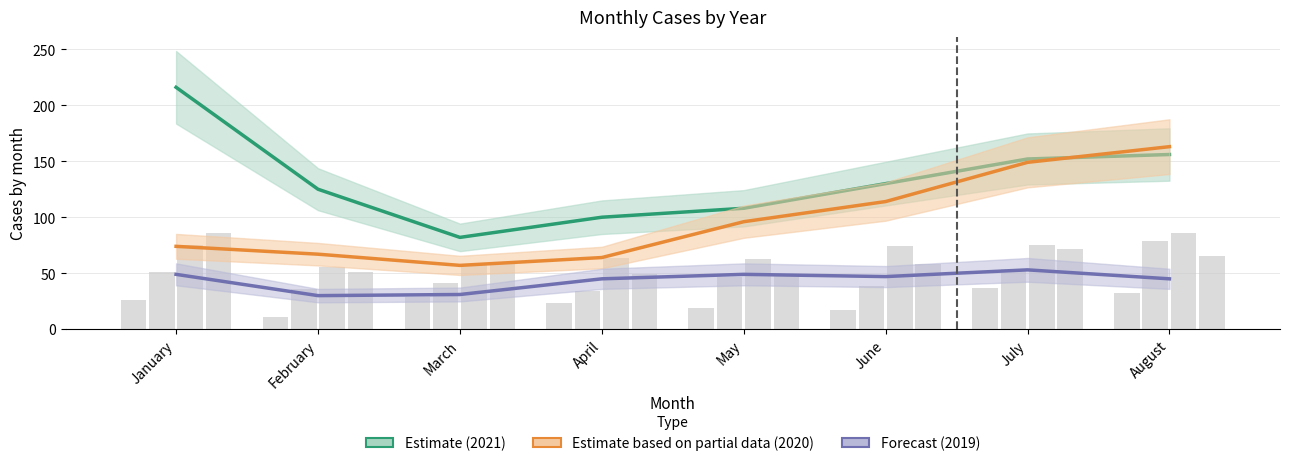

Which series has the largest total across all categories?

Estimate (2021)